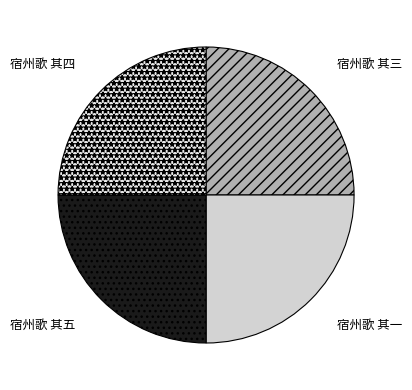

Approximately how many times larger is the value at 宿州歌 其一 compared to 宿州歌 其五?

1.0